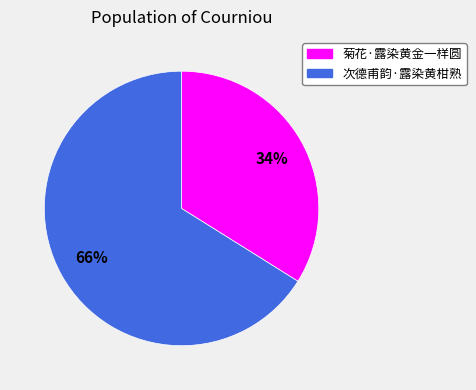

Combined, do 次德甫韵·露染黄柑熟 and 菊花·露染黄金一样圆 account for over 50%?

Yes